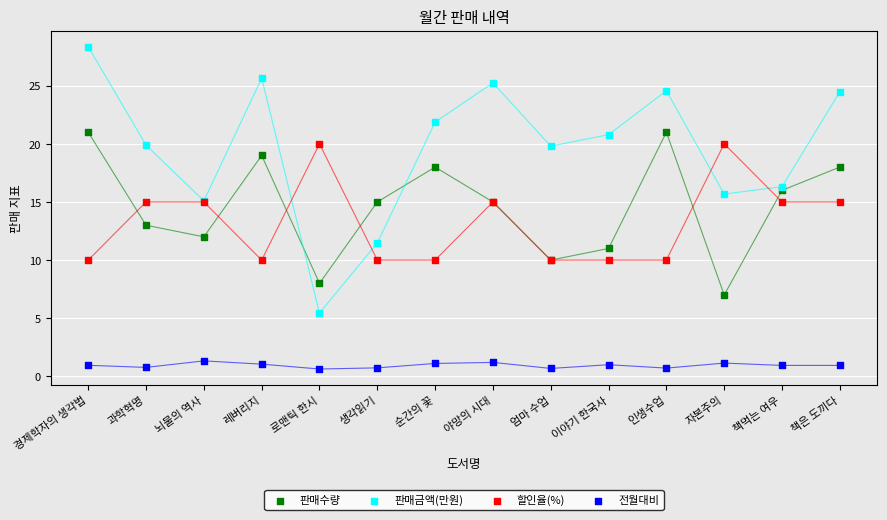

Which series contains the highest Y value?

판매금액(만원)